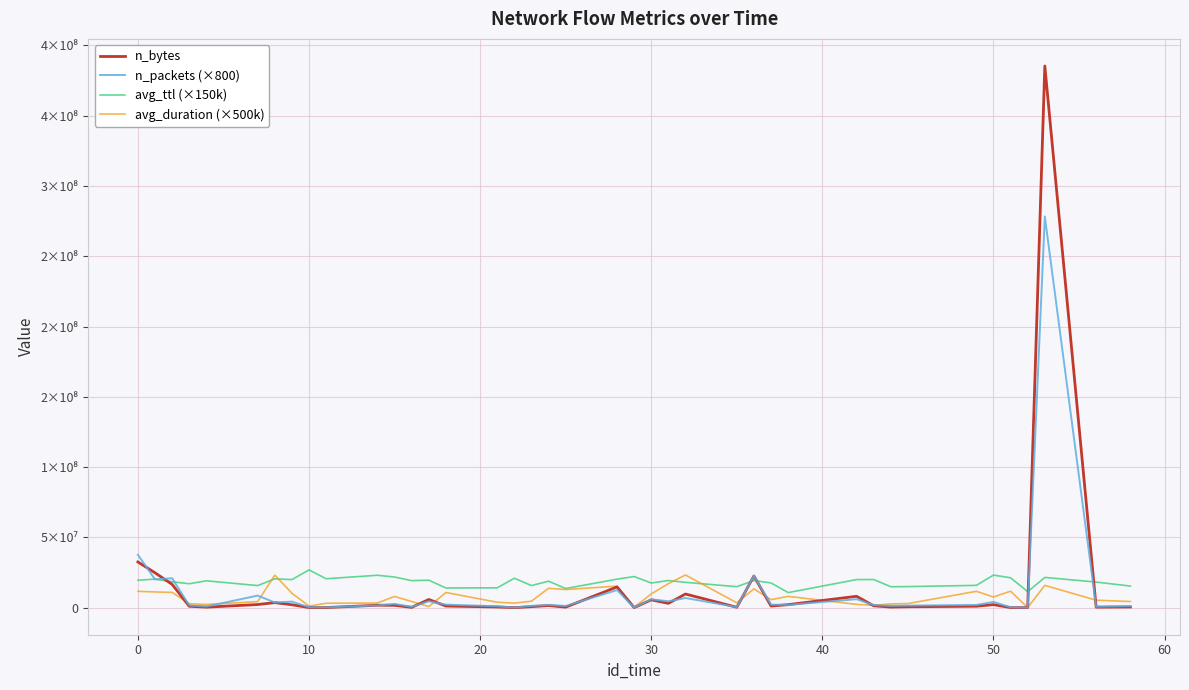

Rank the series by their maximum value, from lowest to highest.

avg_duration (×500k), avg_ttl (×150k), n_packets (×800), n_bytes